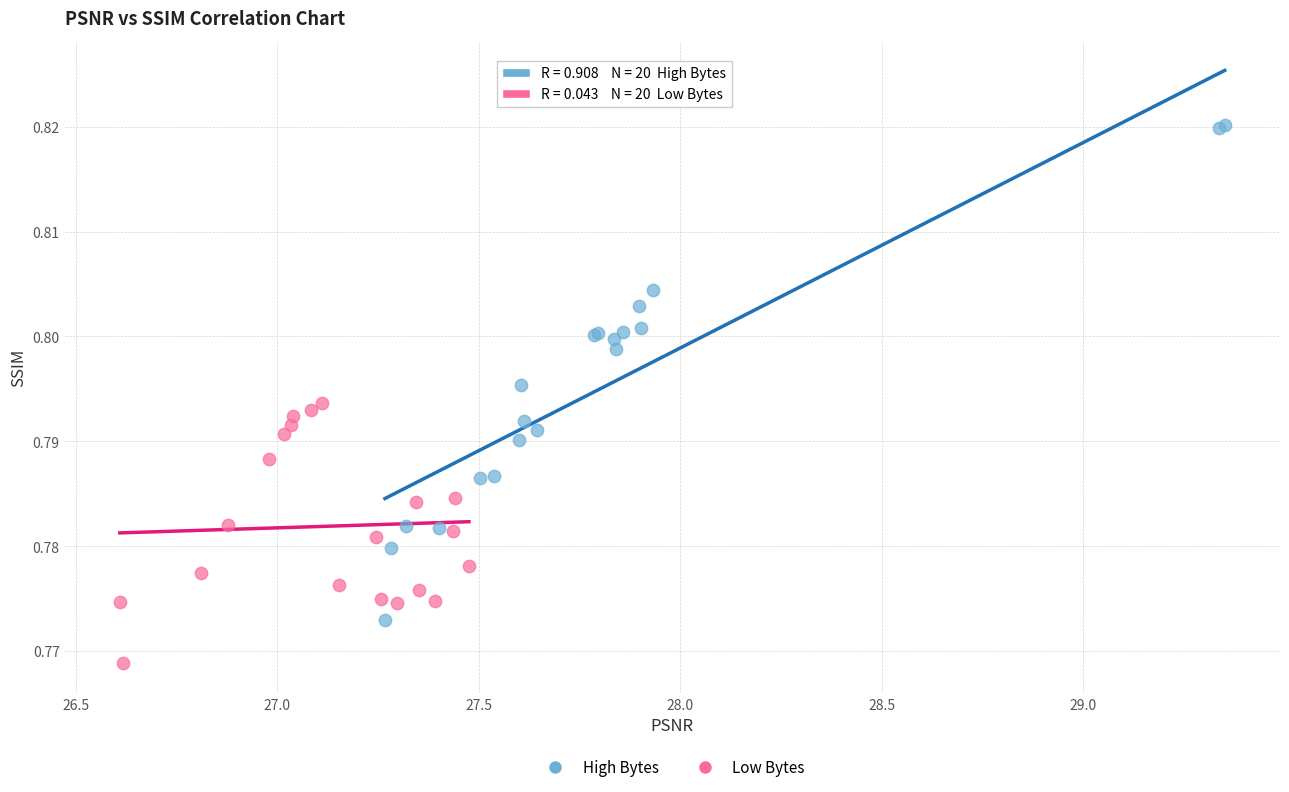

What are all the series names shown in the legend?

High Bytes, Low Bytes